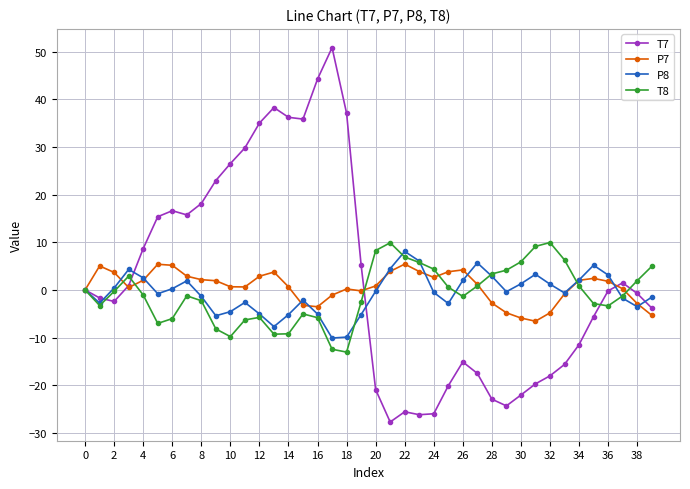

How many categories are shown in the chart?

40